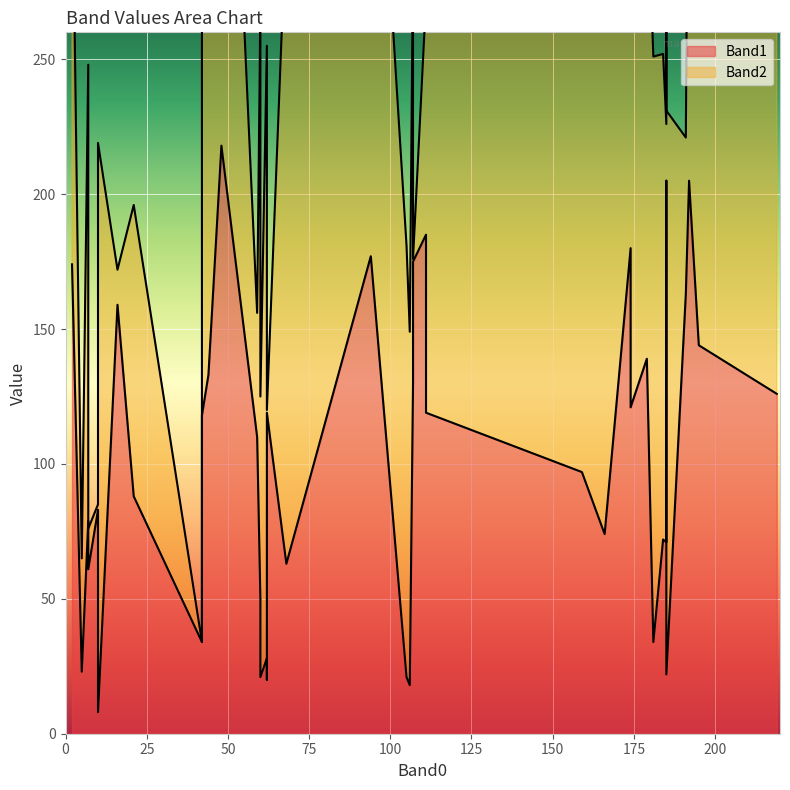

Is it true that Band1 equals 263 at 191?

False